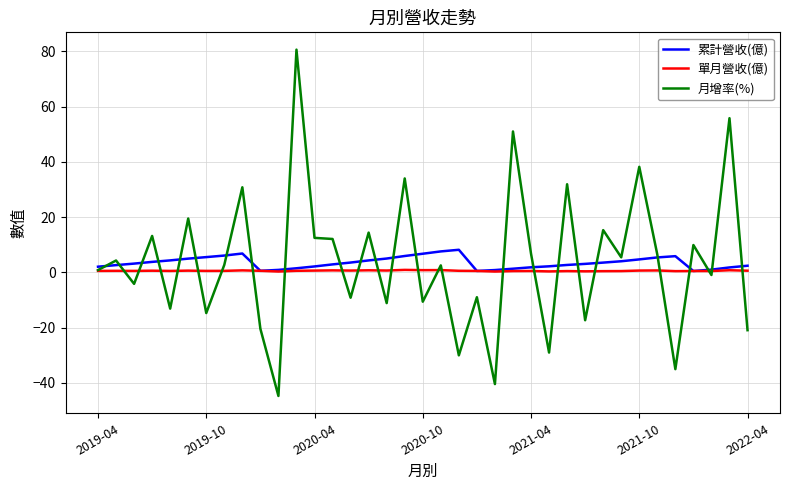

What is the greatest value displayed?

80.6